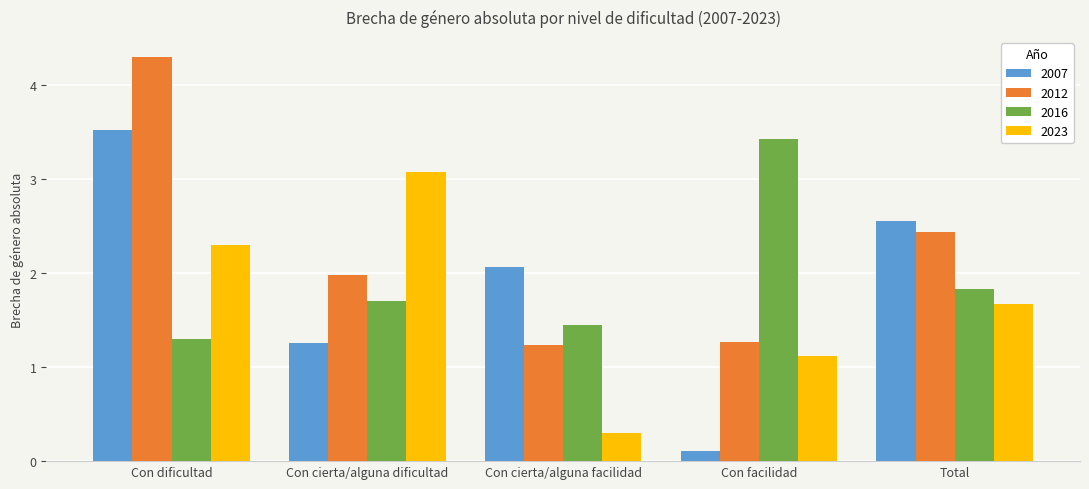

How many distinct data groups are displayed?

4